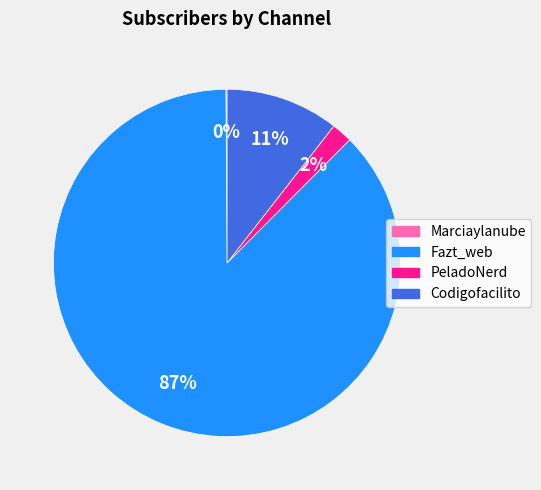

Is it true that Codigofacilito is 25% of the pie?

False